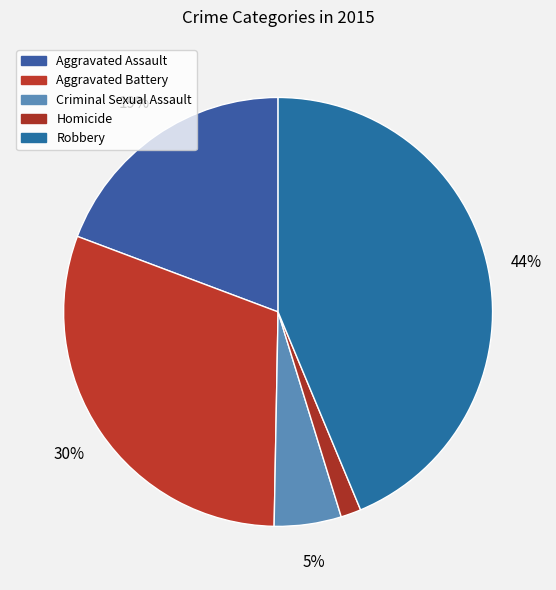

Which slice is the largest?

Robbery